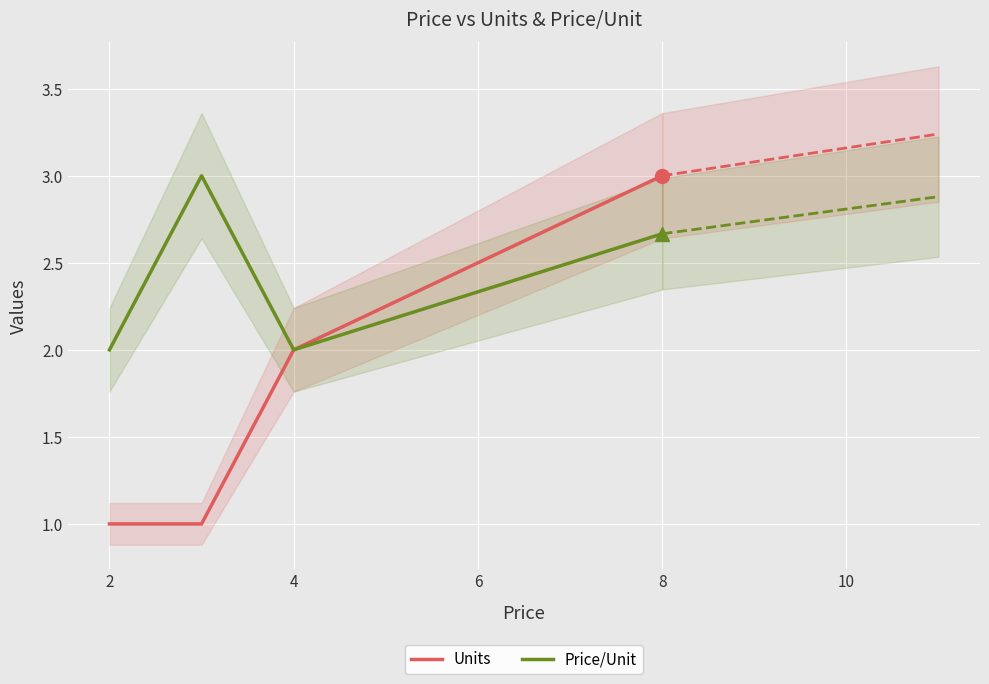

How many lines are shown in the chart?

2